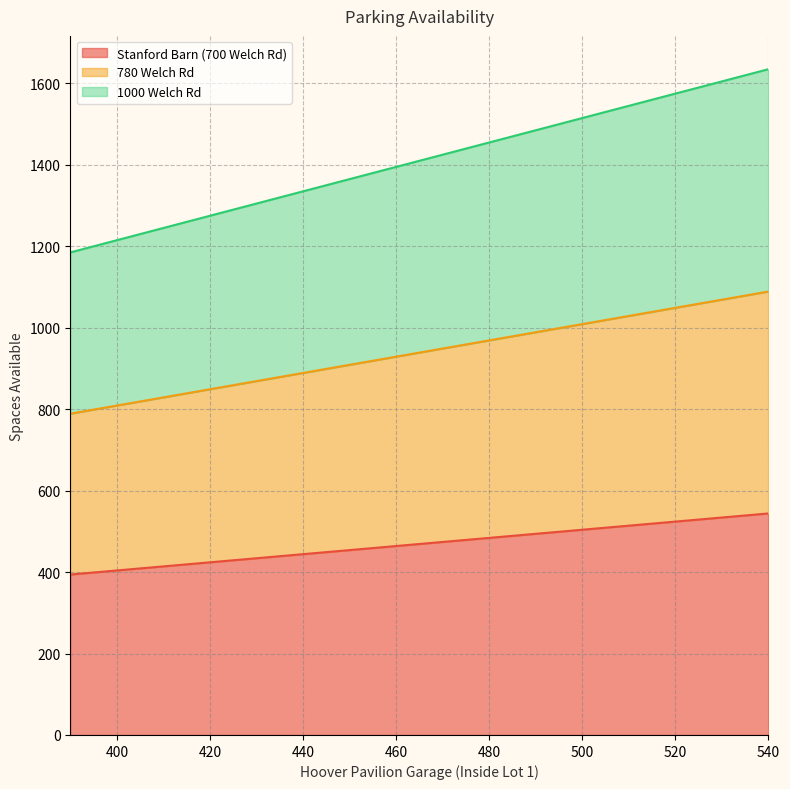

Does the chart have visible grid lines?

Yes